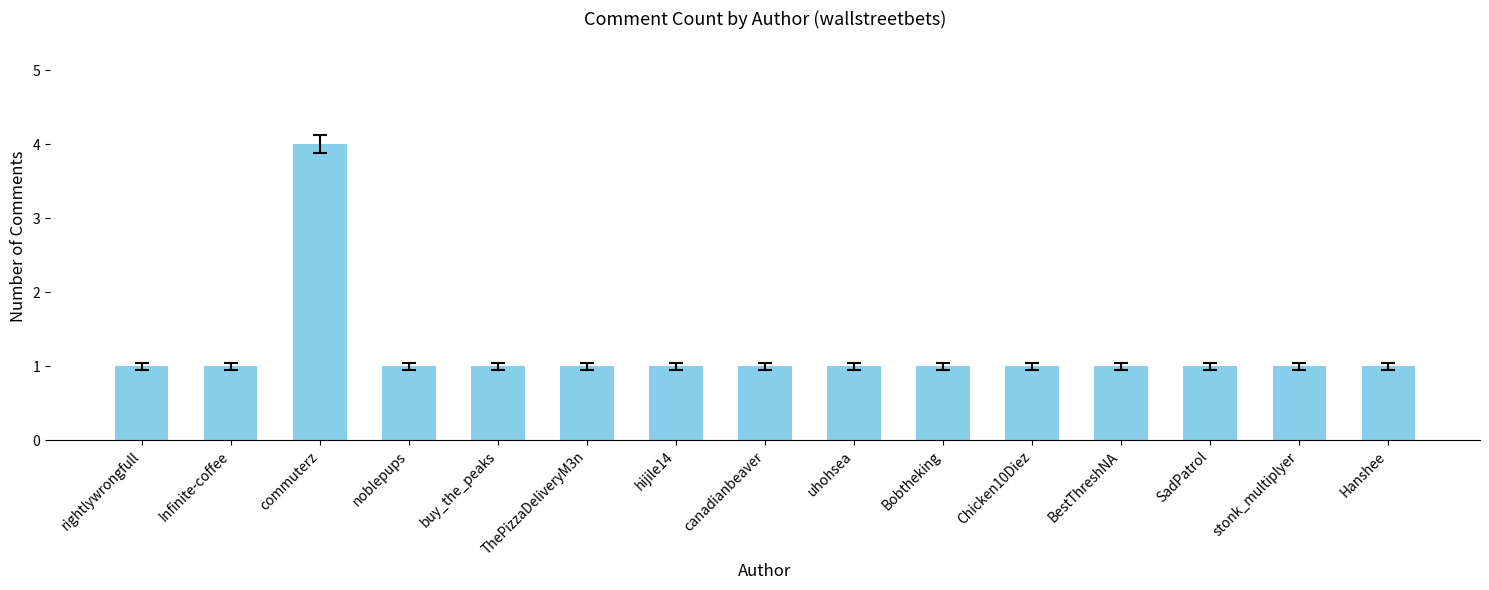

Reading left to right, extract all data points from this chart.

1	1	4	1	1	1	1	1	1	1	1	1	1	1	1